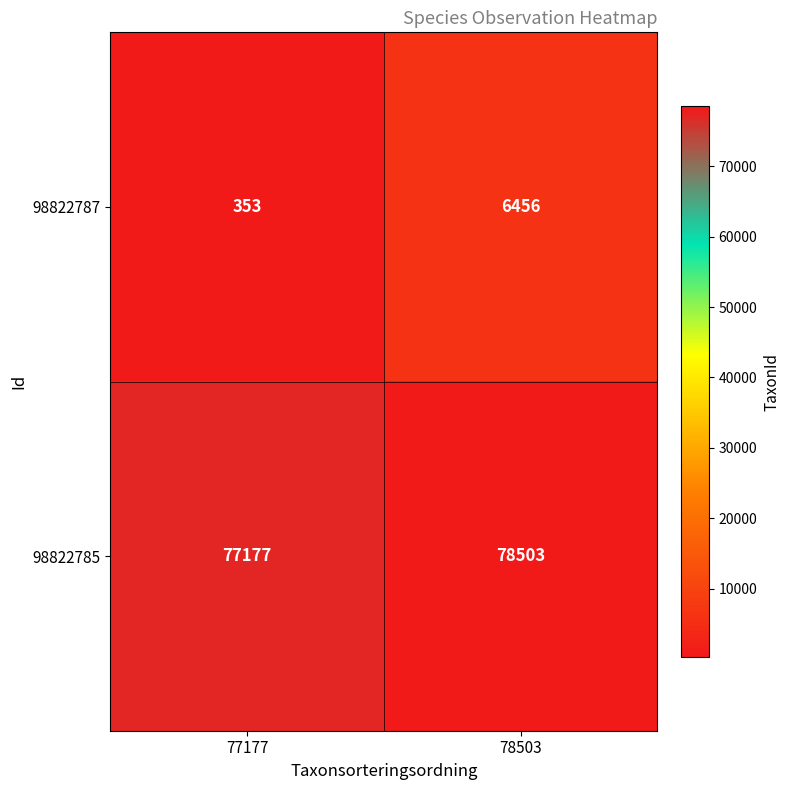

True or false: 98822785 has a value of 131045 at 78503.

False